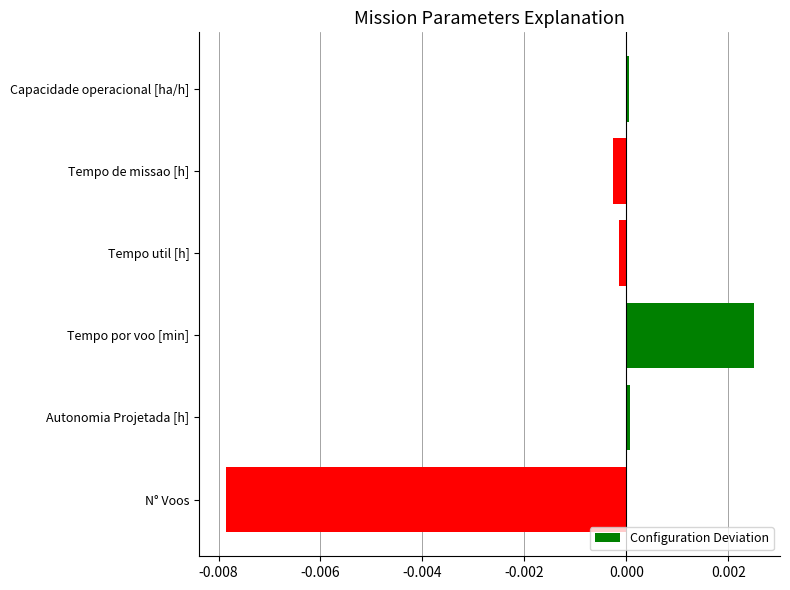

Is it true that the value at Capacidade operacional [ha/h] is 0.0?

True